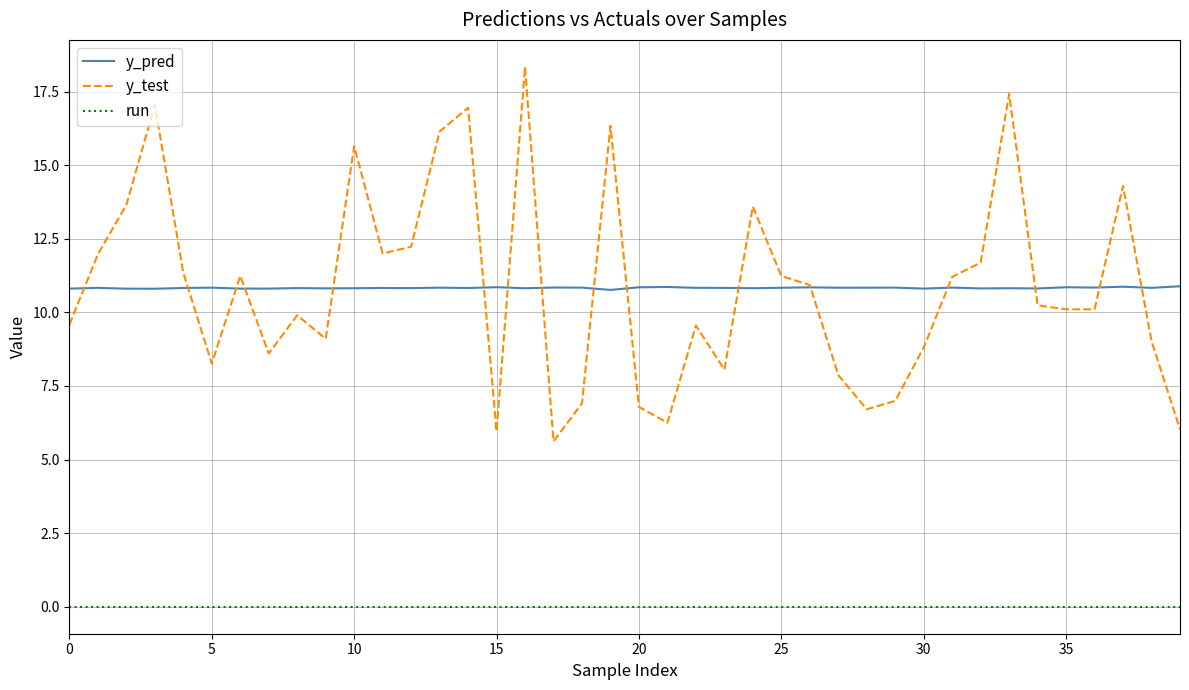

Rank the series by their maximum value, from lowest to highest.

run, y_pred, y_test